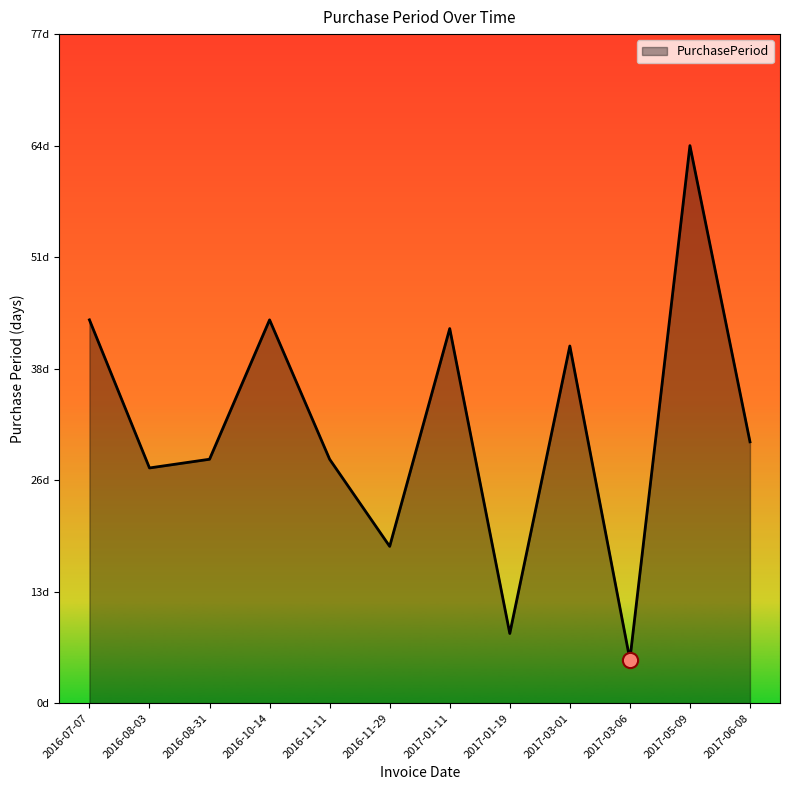

Which has a higher value, 2017-01-11 or 2017-05-09?

2017-05-09